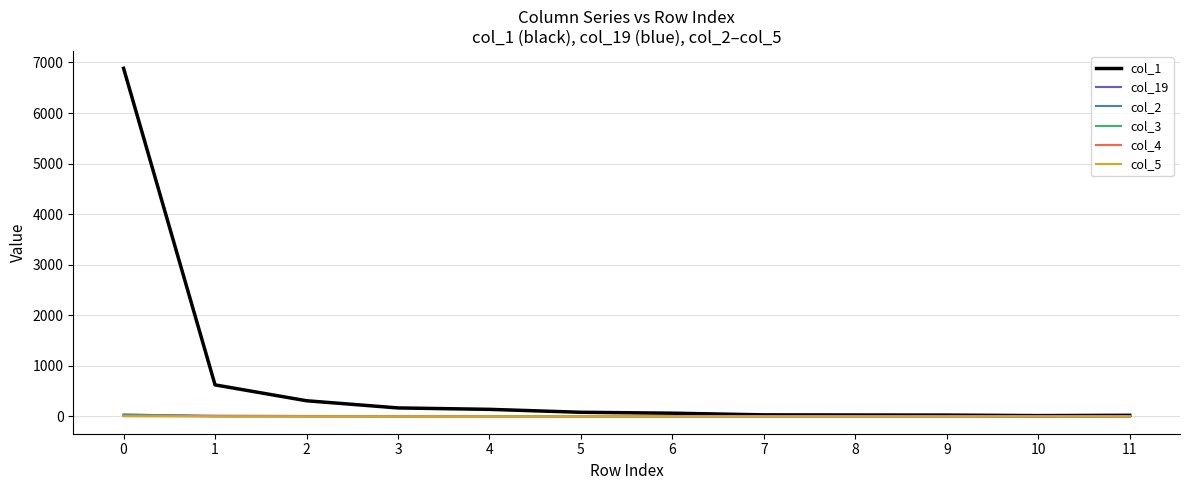

Which series has the largest total across all categories?

col_1